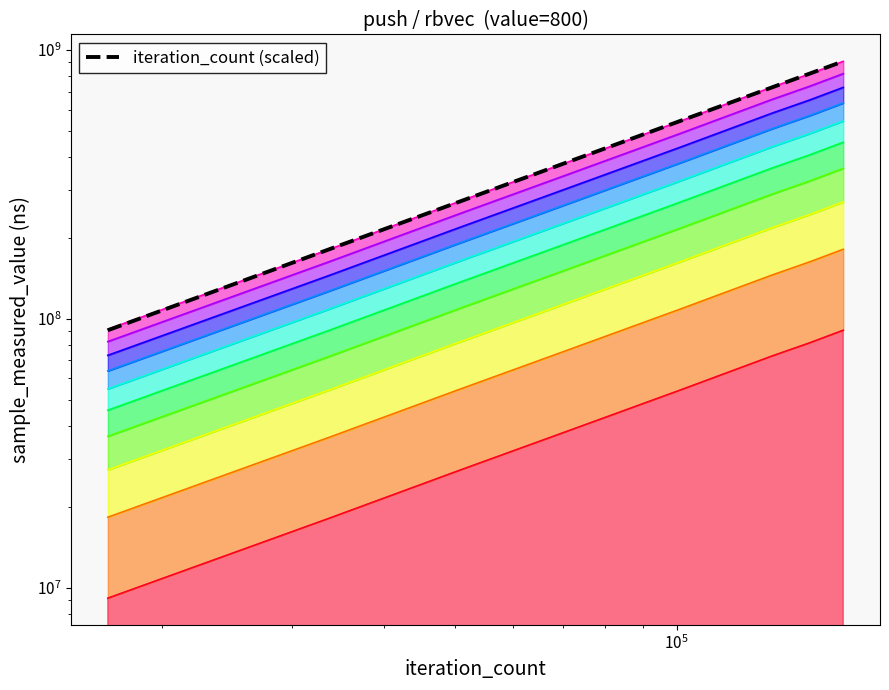

What is the greatest value displayed?

906447290